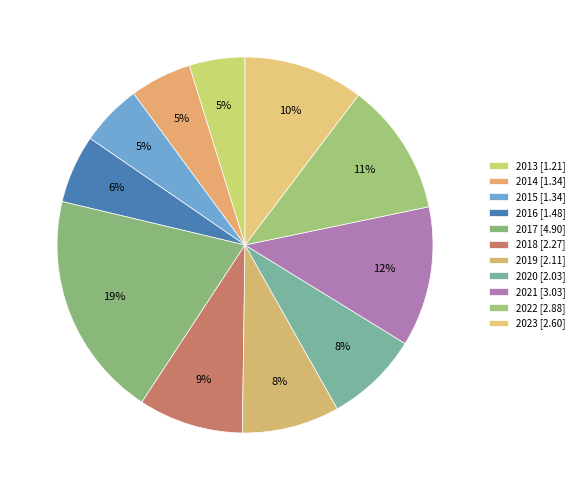

Count the number of slices in the pie.

11